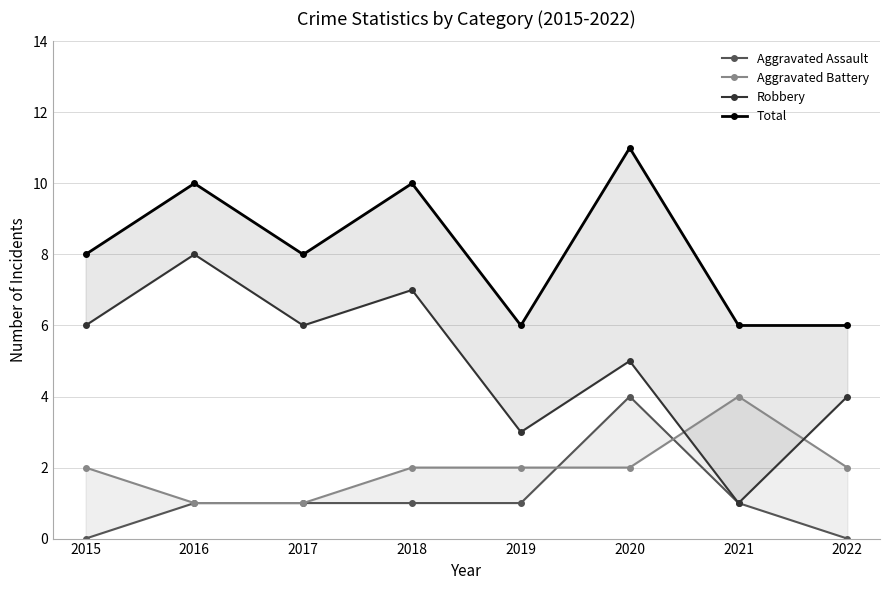

True or false: Robbery and Total intersect in this chart.

False